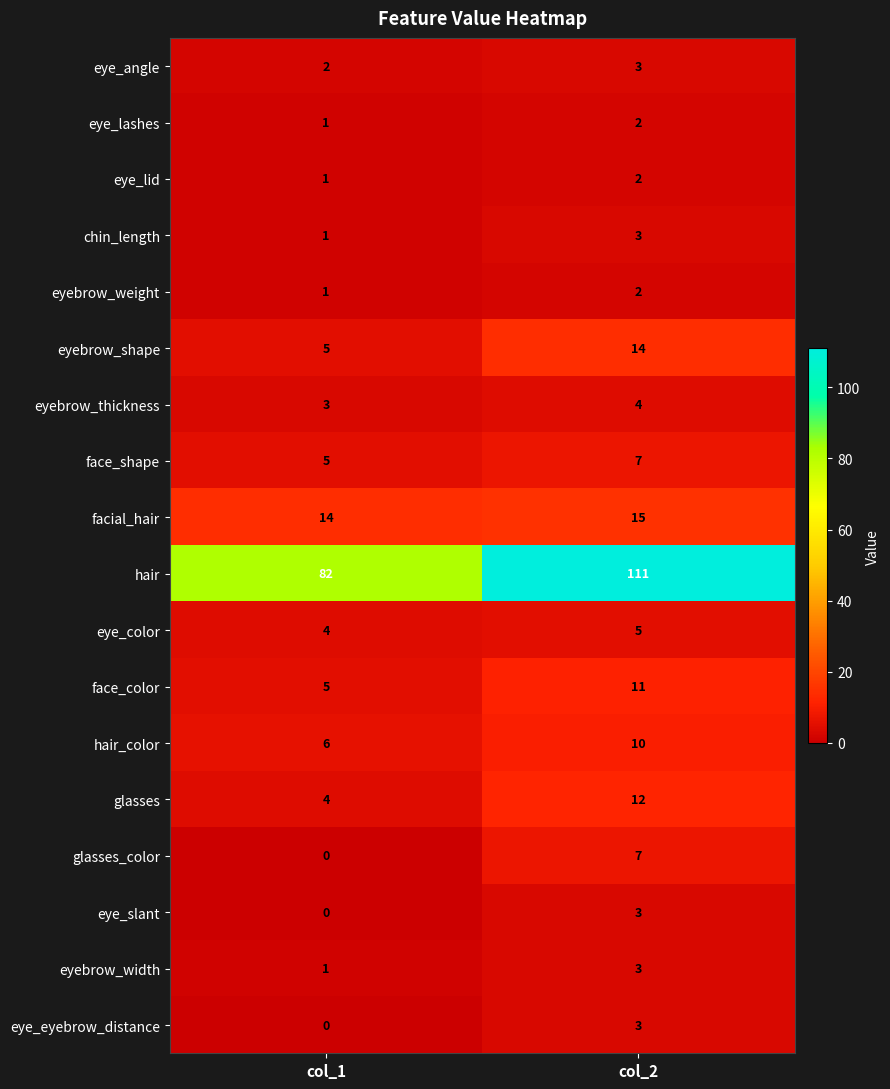

Which series has the widest spread of values?

hair